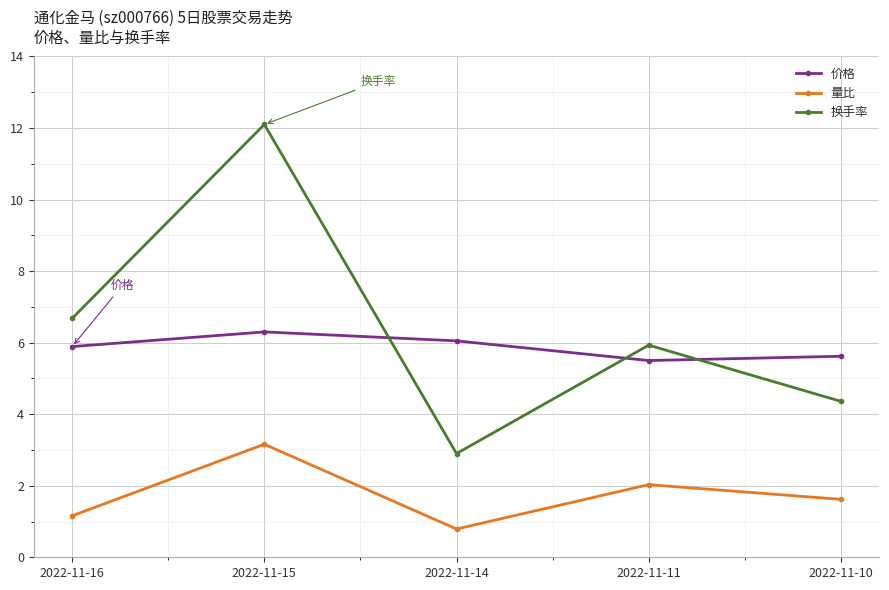

True or false: 换手率 has a value of 1.8 at 2022-11-14.

False